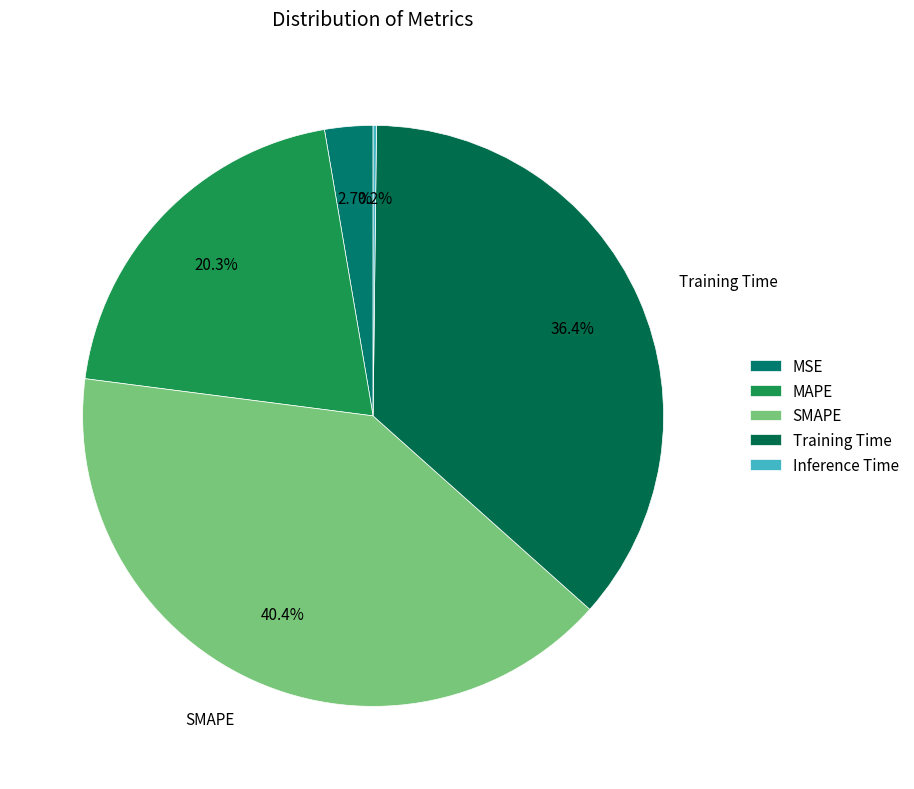

Is Inference Time the majority of the pie?

No